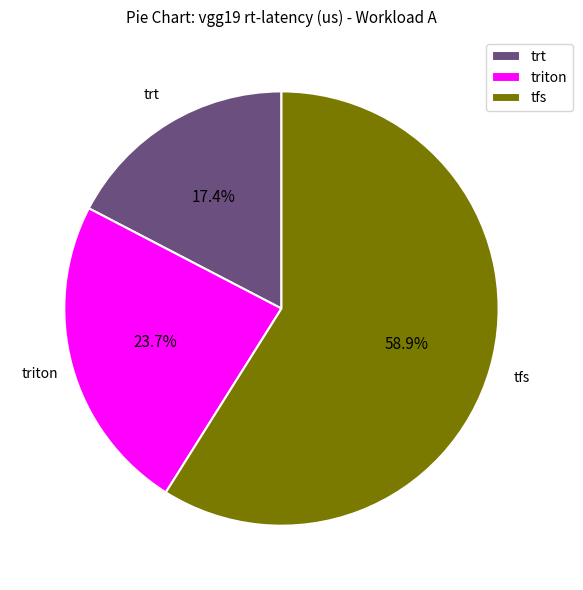

To the nearest percent, what is the difference between the trt and triton slice percentages?

6%